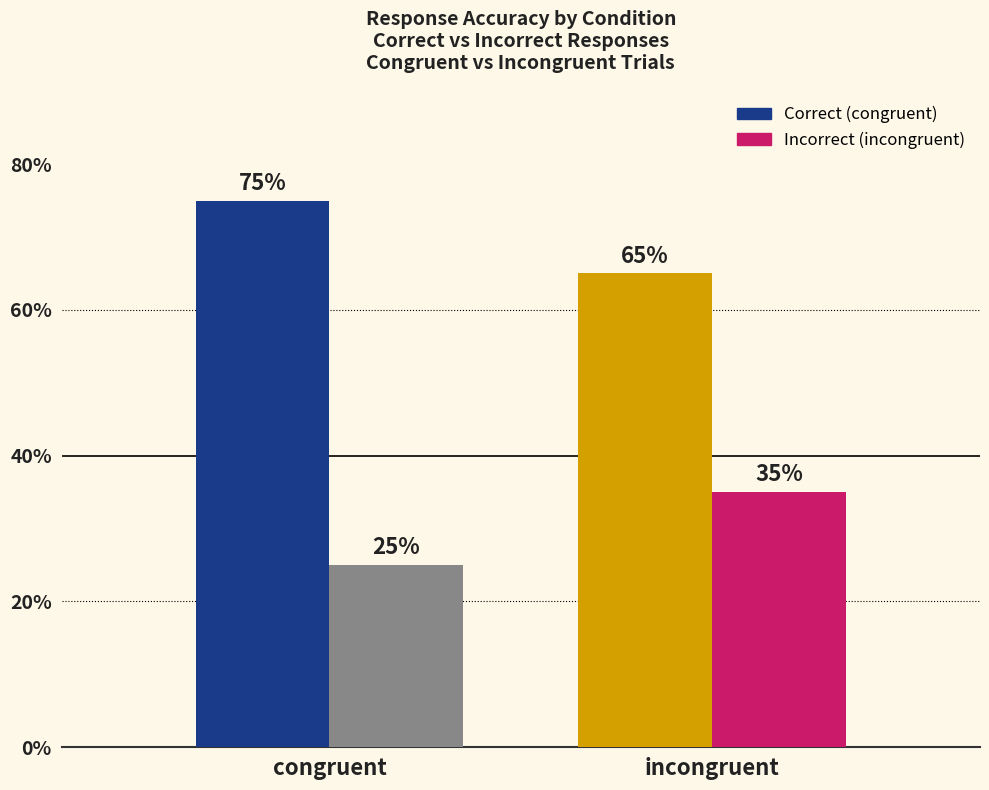

Are the bars grouped side by side (vs. stacked)?

Yes